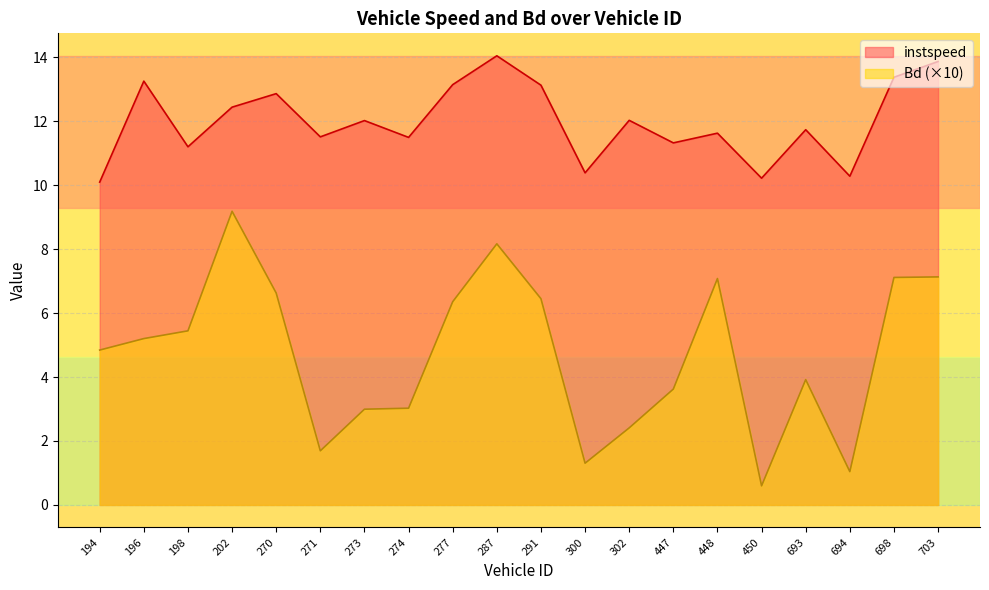

How many lines are shown in the chart?

2